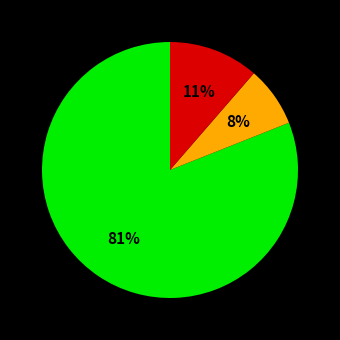

Does any single category account for the majority?

Yes